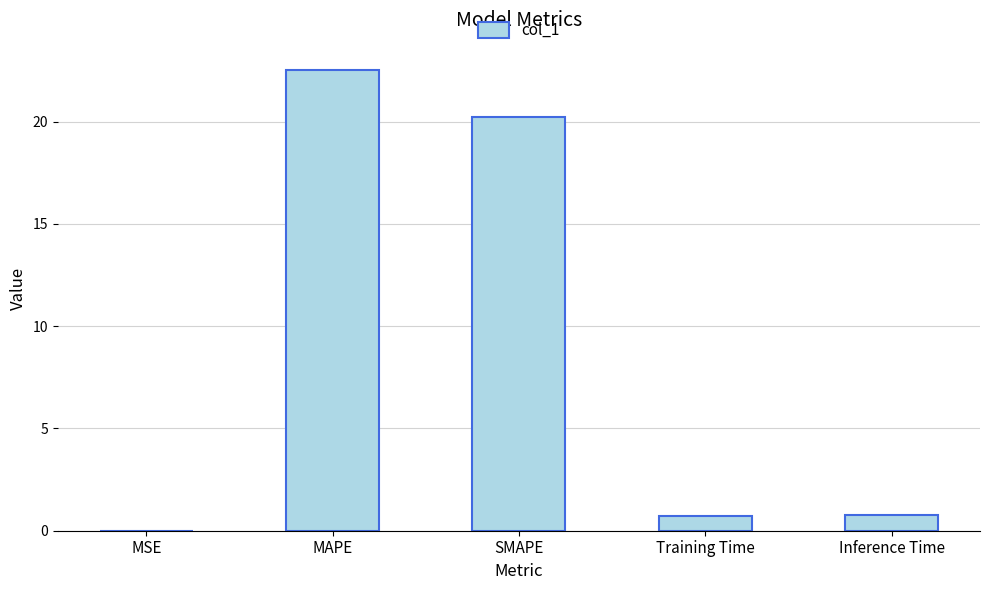

At which label is the value closest to 11?

SMAPE